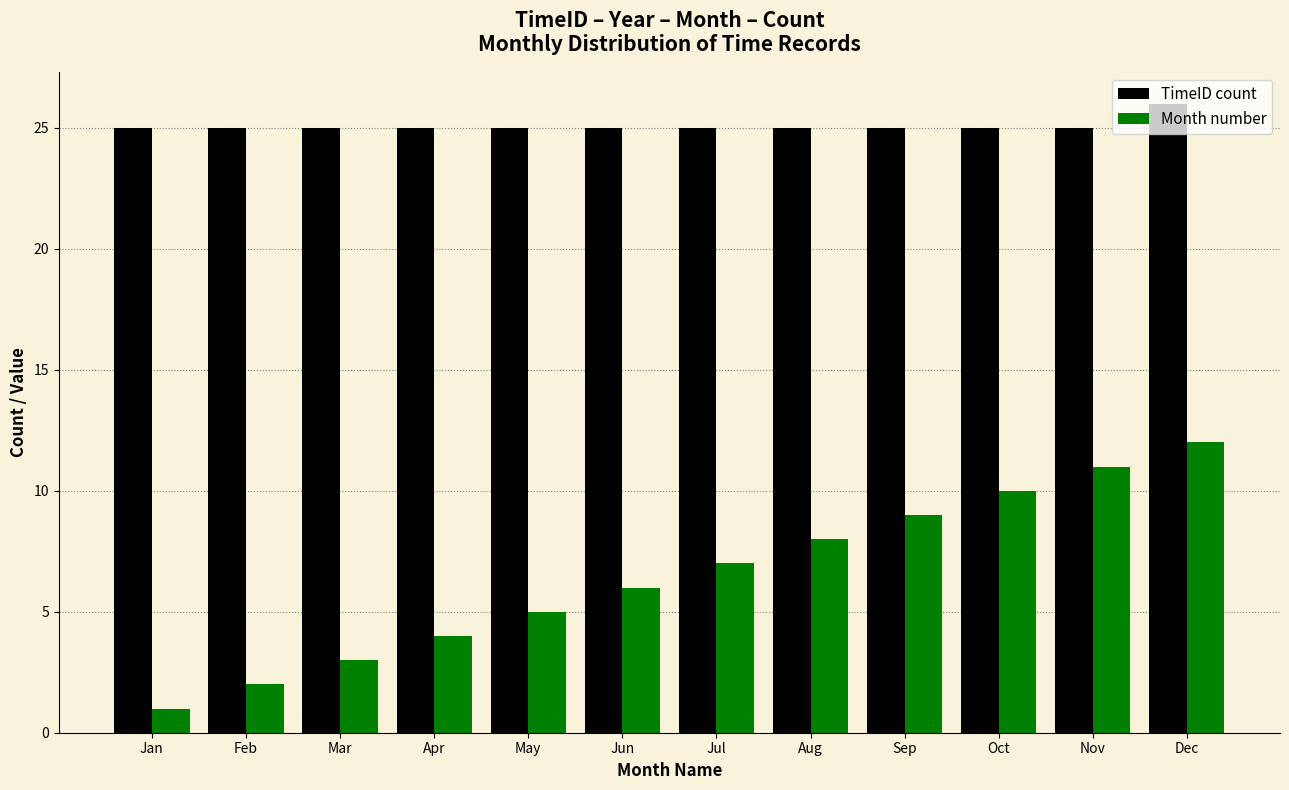

Is it true that Month number equals 11 at Nov?

True